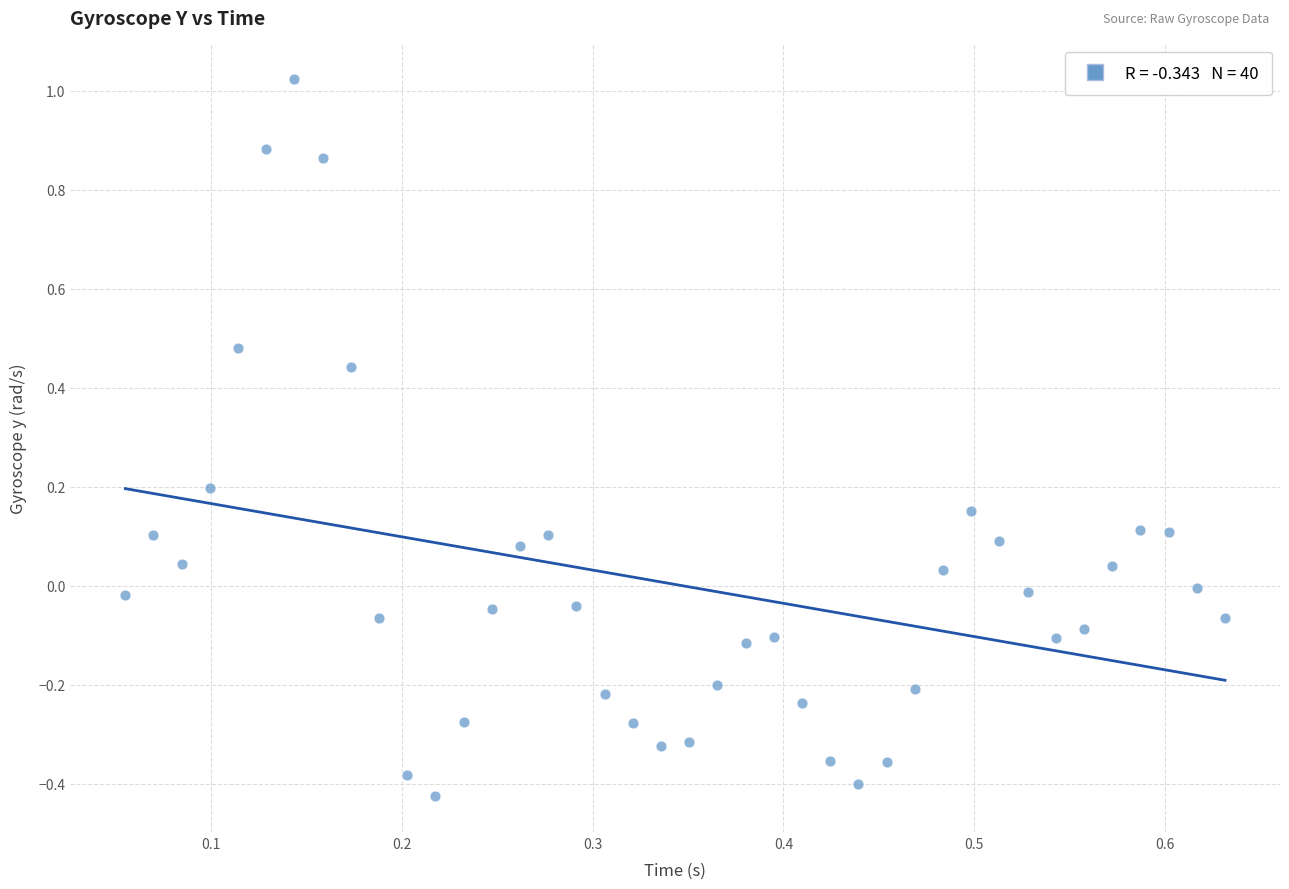

What is the range of Y values (max minus min)?

1.4